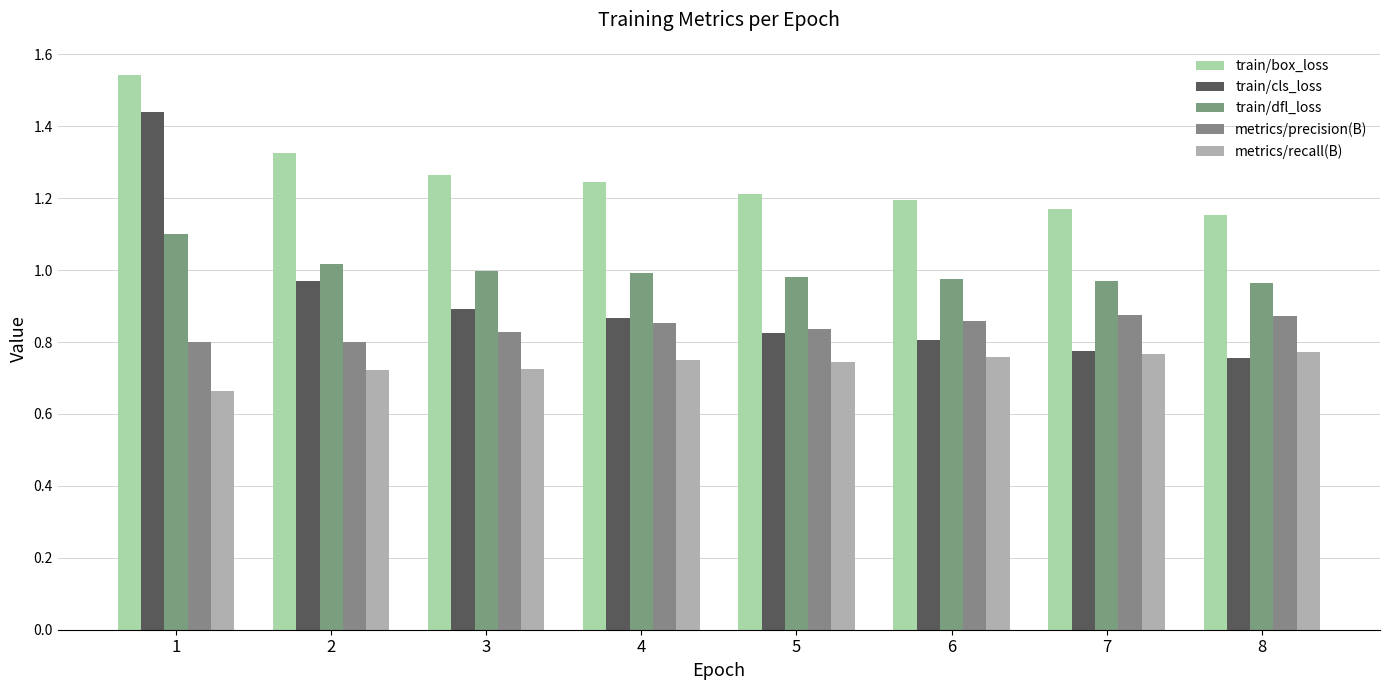

Does the chart contain any negative values?

No